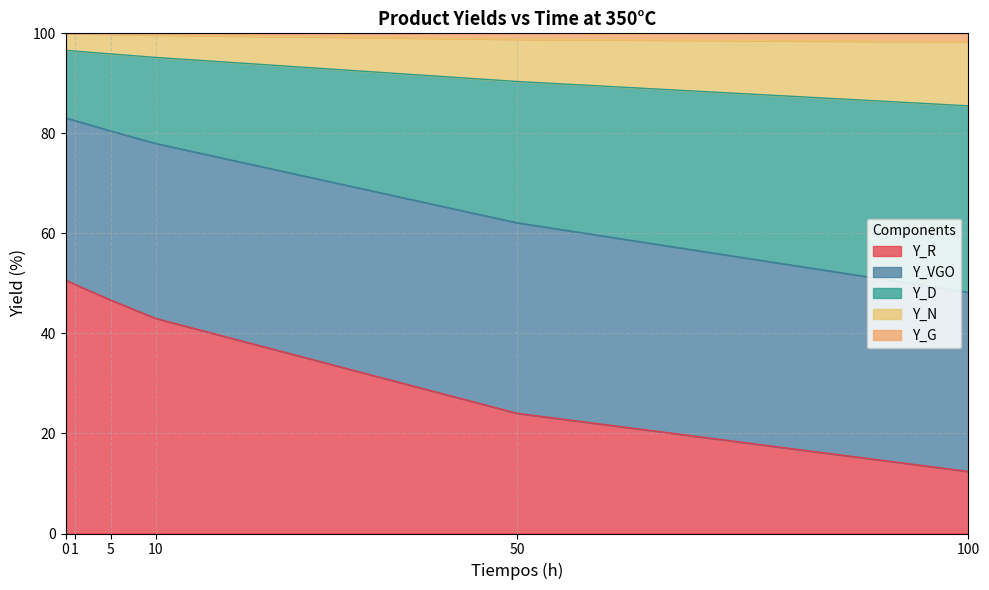

Which category has the lowest value in the Y_R series?

100